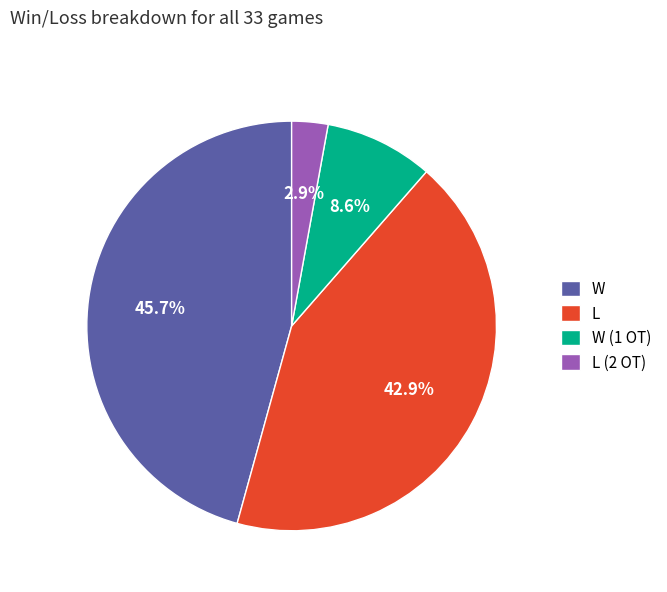

Count the number of slices in the pie.

4